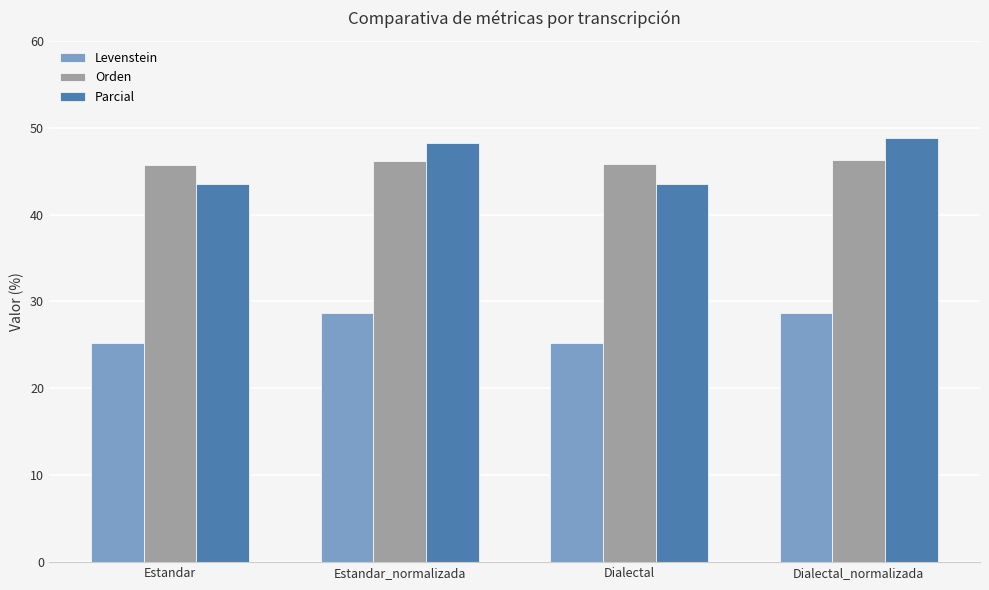

How many bars are there in total?

12